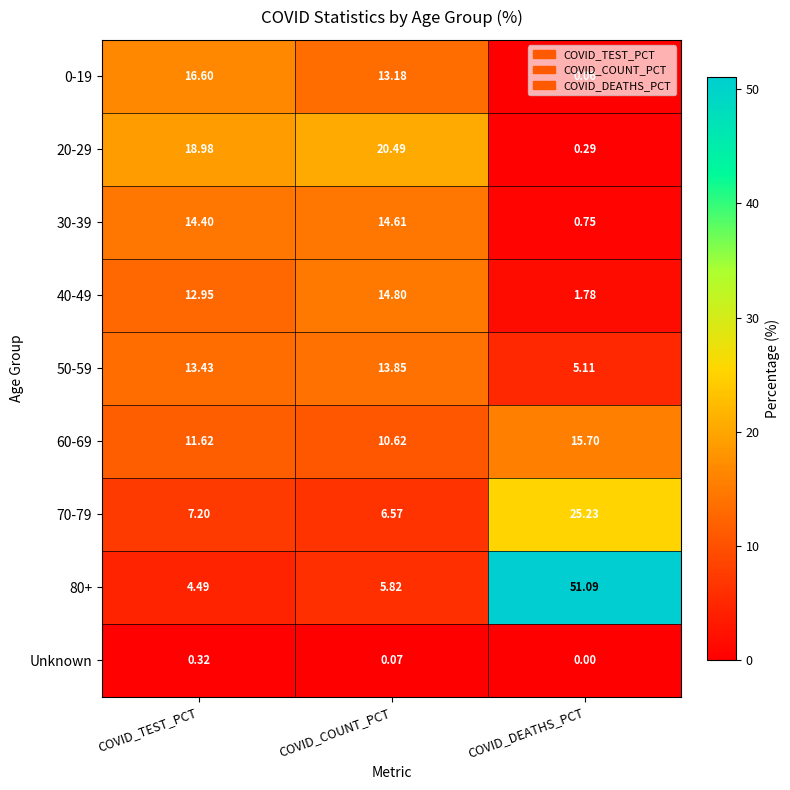

How many data points does each series have?

3